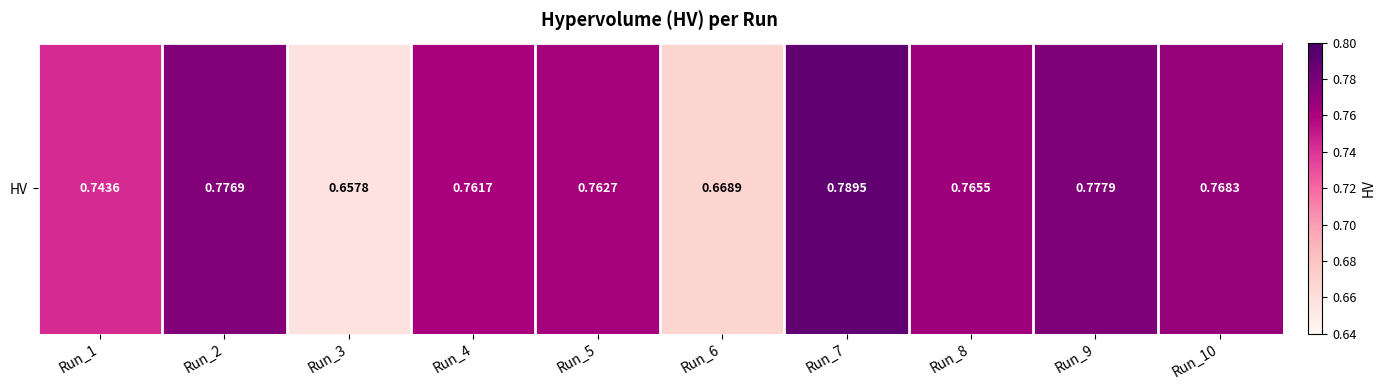

Is it true that the value at Run_4 is 0.8?

True